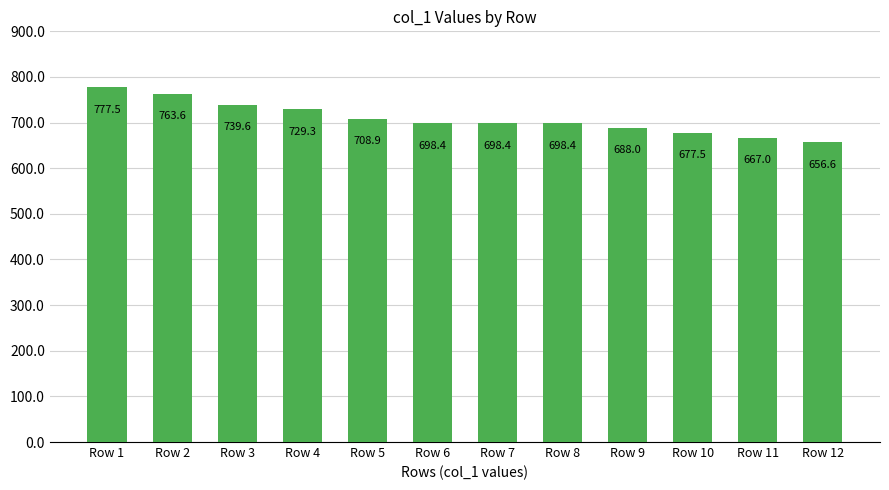

What is the approximate value at Row 10?

677.5